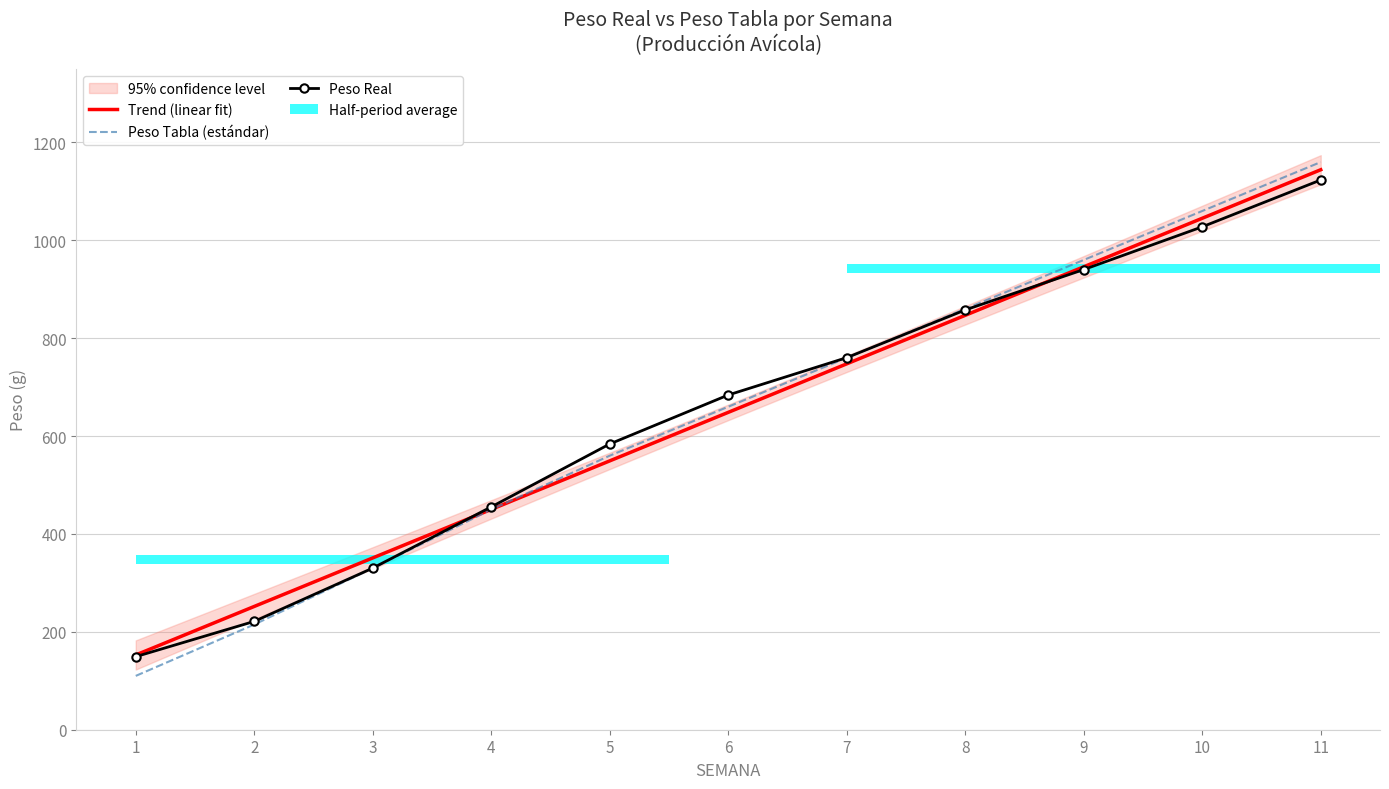

Between 6 and 7, which series saw the biggest shift?

PESO TABLA